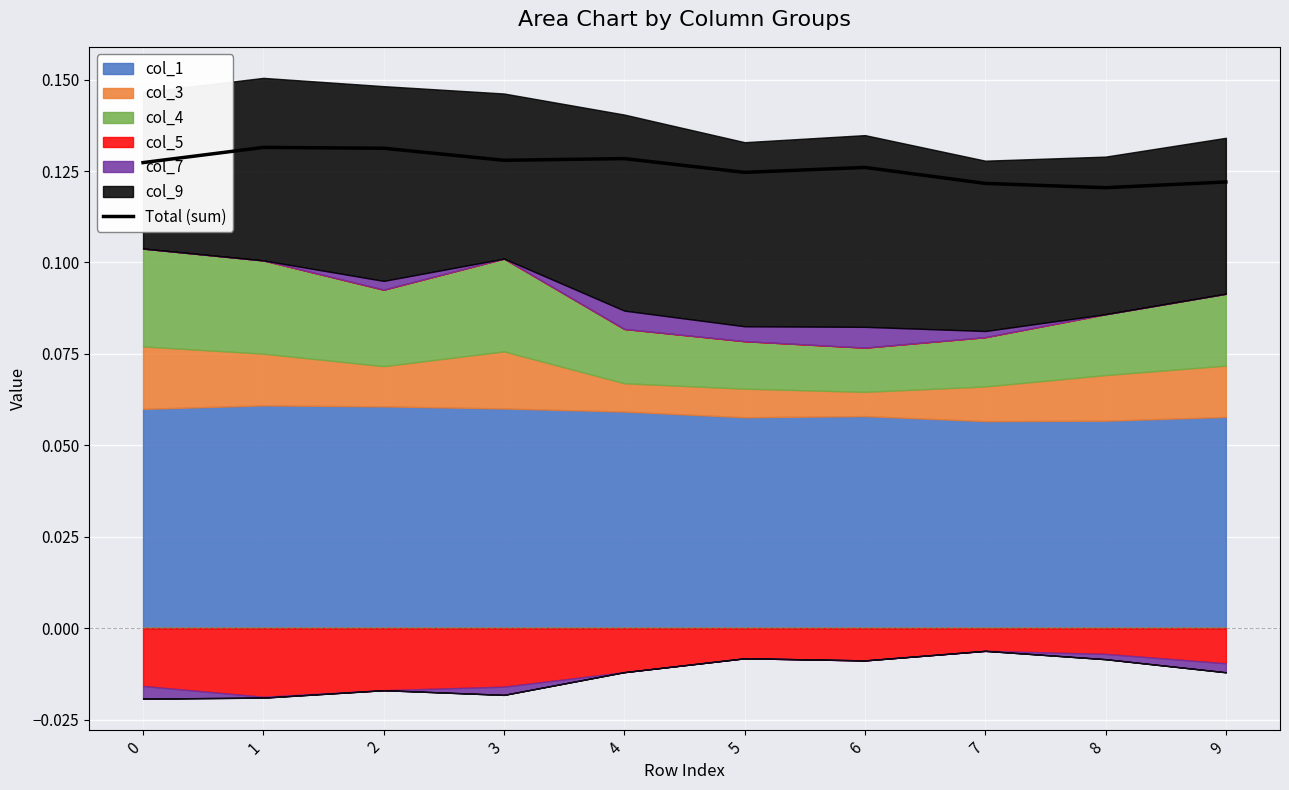

The chart shows a value of 0.1 at 8. True or false?

True